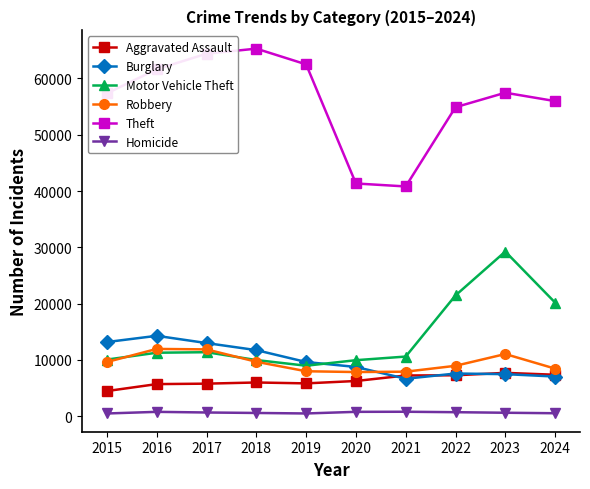

True or false: Homicide has a value of 539 at 2024.

True